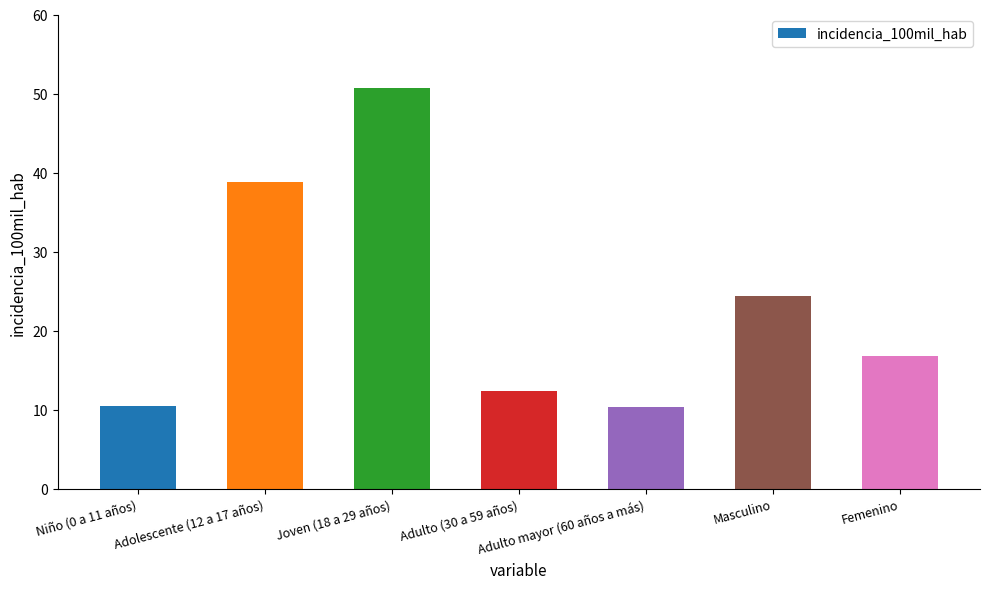

What is the ratio of the value at Adulto (30 a 59 años) to the value at Joven (18 a 29 años)?

0.2